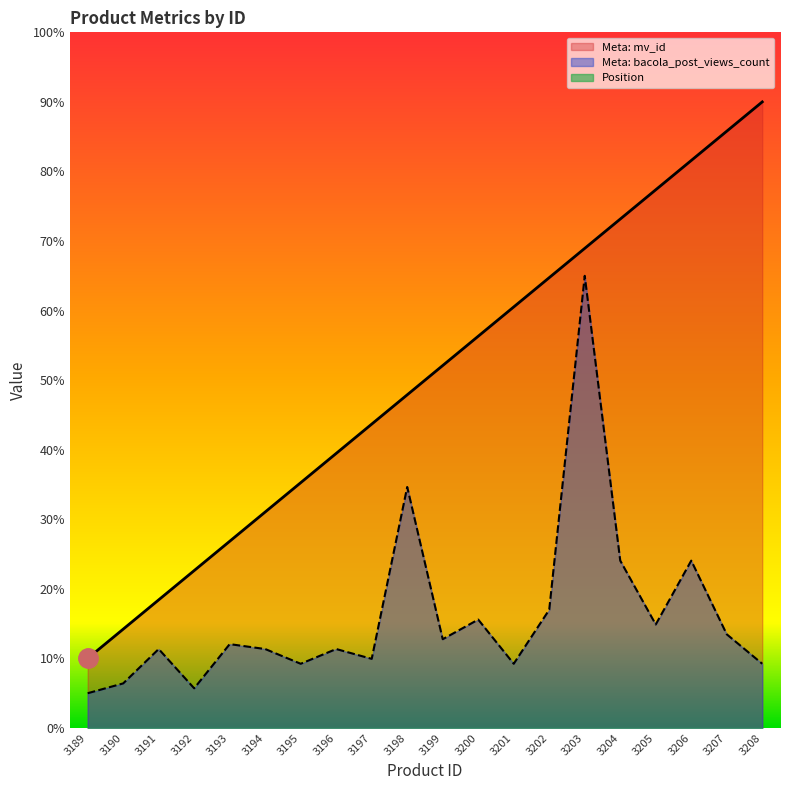

How many interior local valleys does the Meta: bacola_post_views_count series have?

6